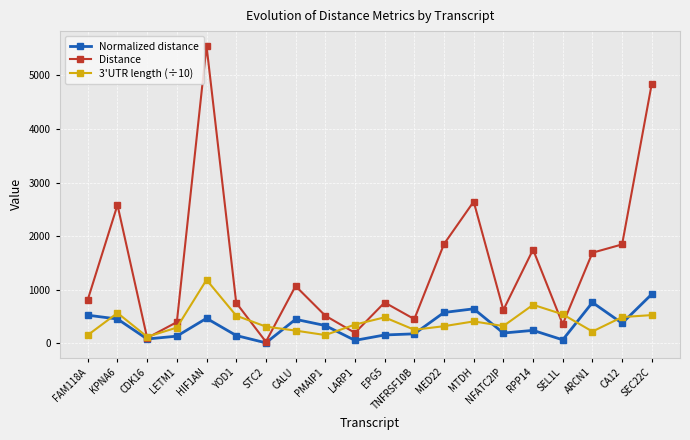

What is the value of the Distance point at the 12th from the left?

453.0